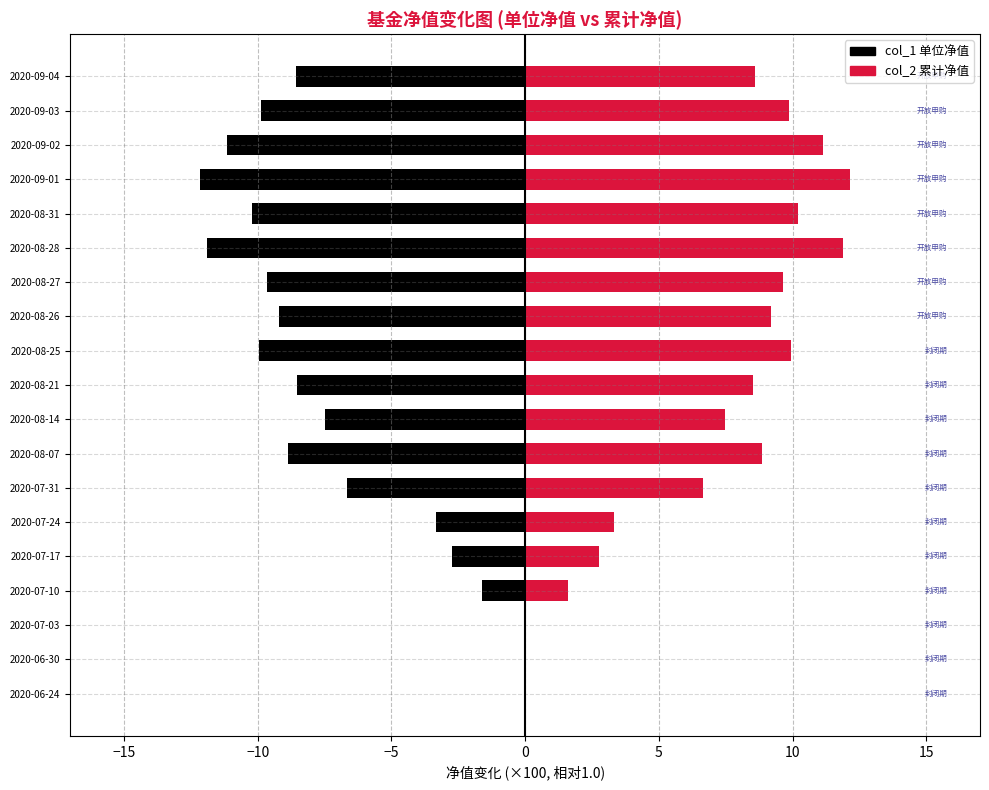

How many values in the col_2 (累计净值) series exceed 8?

11